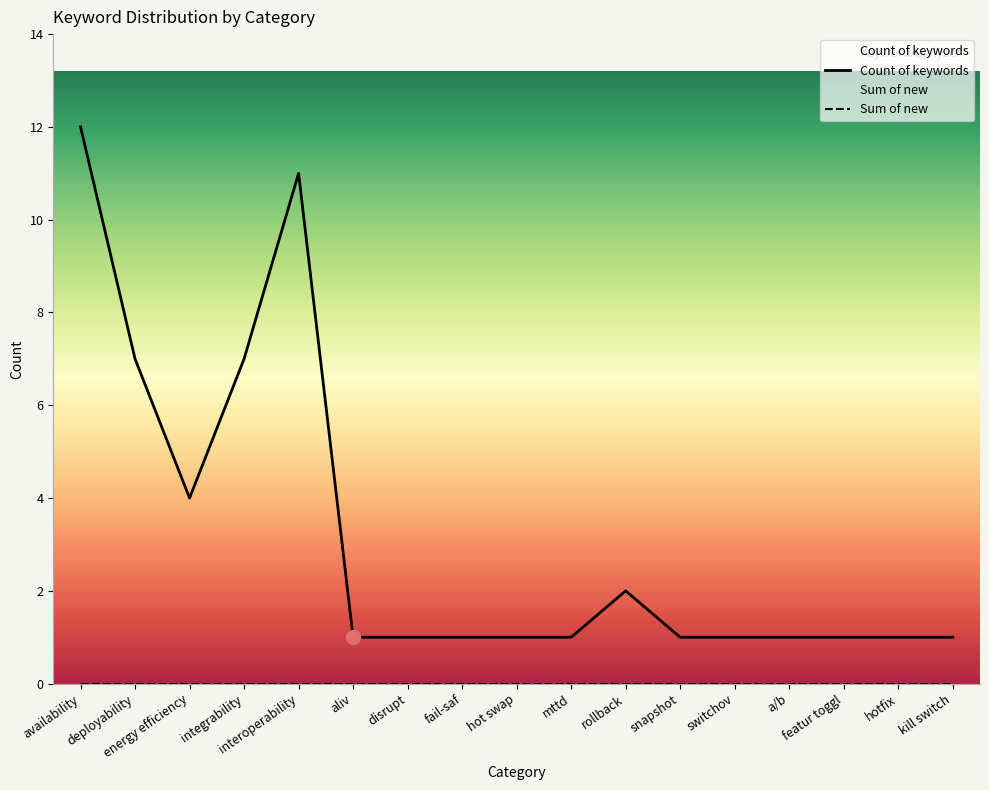

Is the value of Sum of new at mttd greater than the value of Count of keywords at interoperability?

No